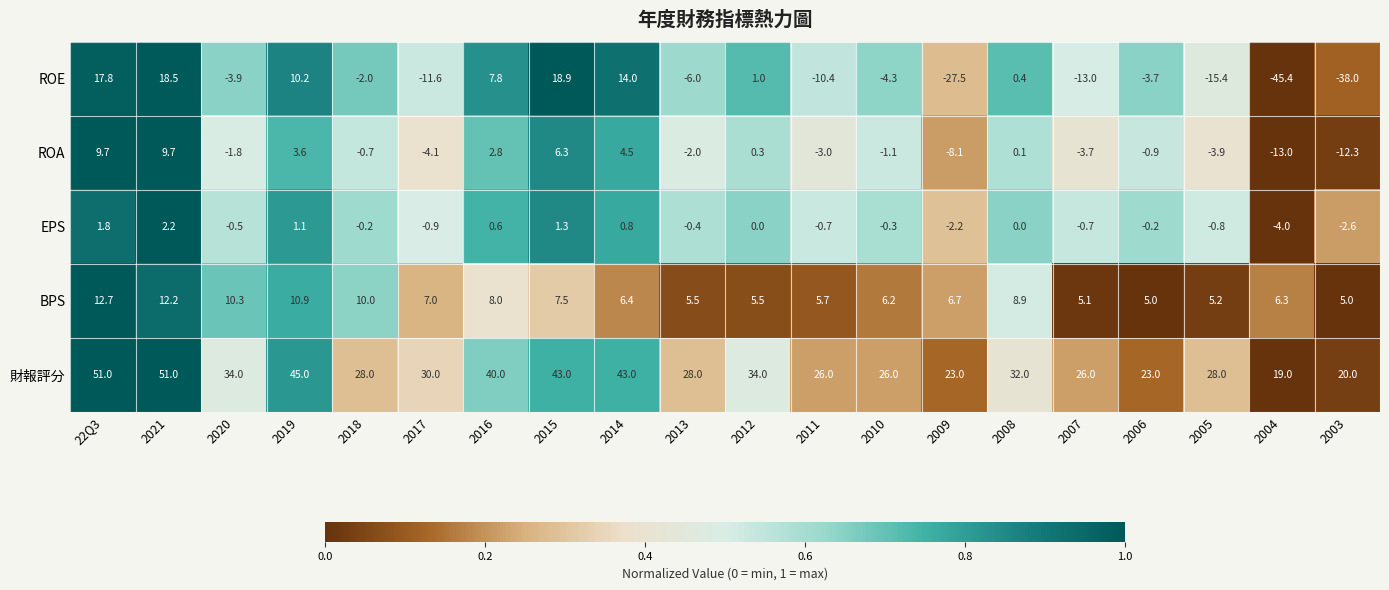

What is the difference between the highest and lowest values at 2010?

30.3